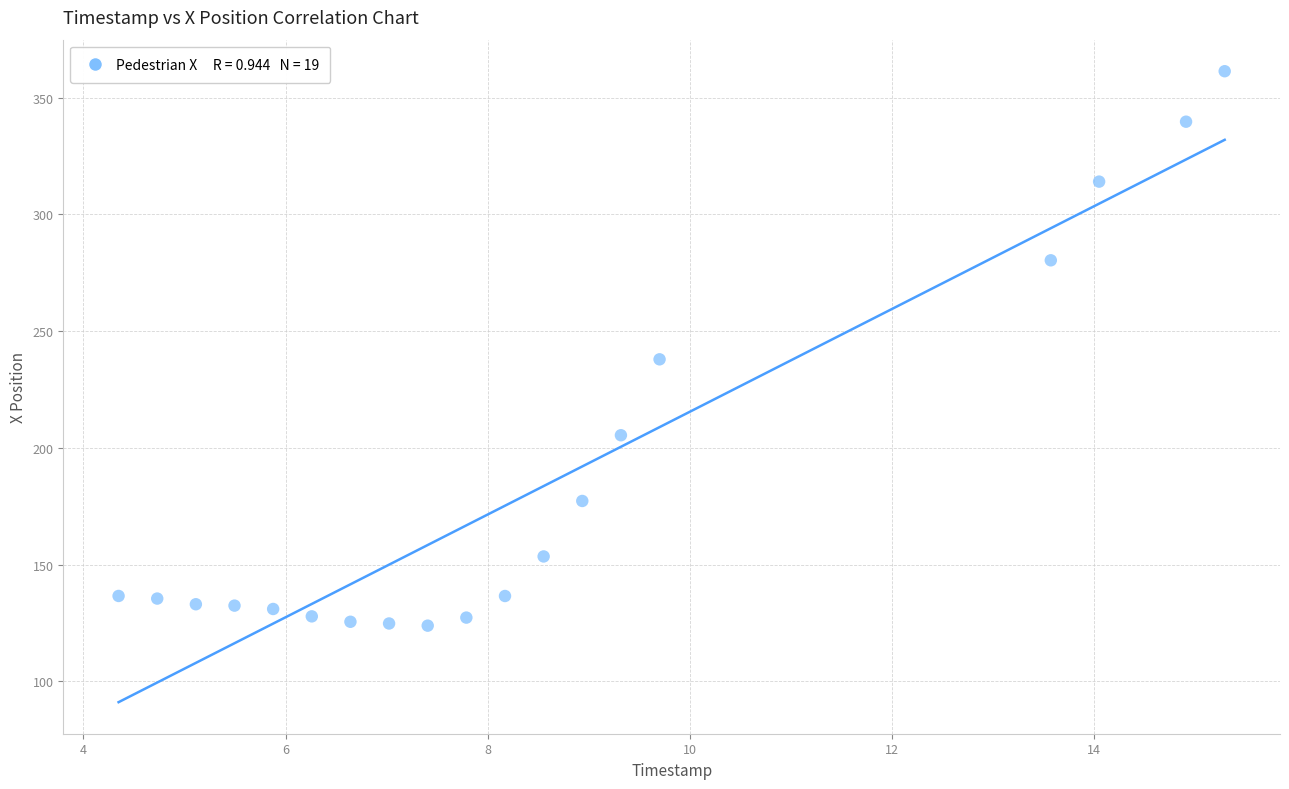

What is the range of X values (max minus min)?

10.9